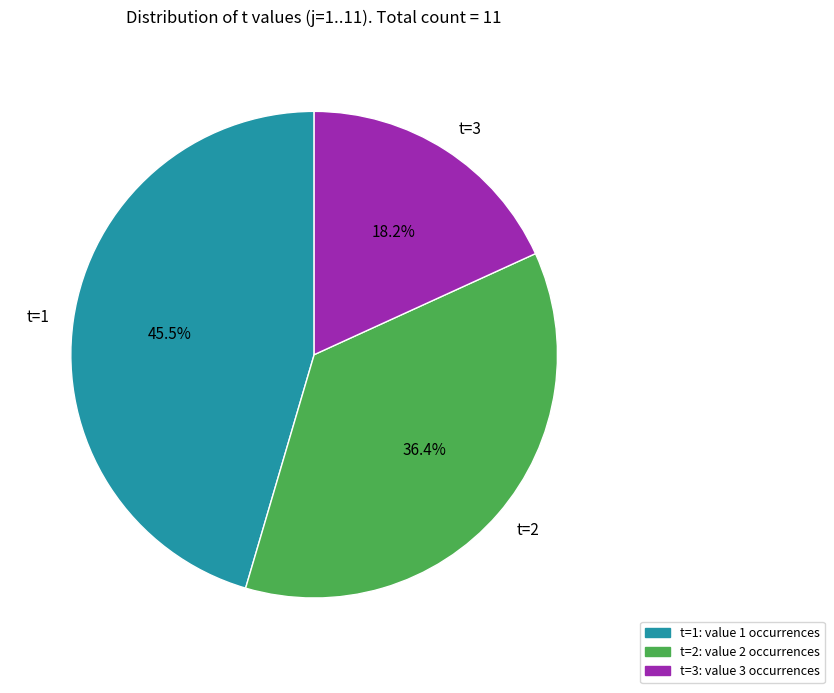

Which slice is the smallest?

t=3